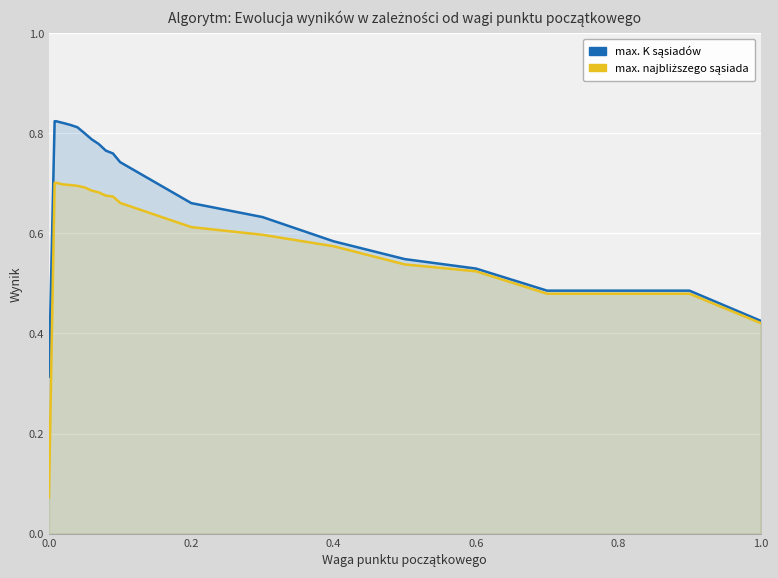

Reading left to right, transcribe all the data shown in this chart.

max. K sąsiadów: 0.3	0.8	0.8	0.8	0.8	0.8	0.8	0.8	0.8	0.8	0.8	0.7	0.7	0.6	0.6	0.5	0.5	0.5	0.5	0.5	0.4
max. najbliższego sąsiada: 0.1	0.7	0.7	0.7	0.7	0.7	0.7	0.7	0.7	0.7	0.7	0.7	0.6	0.6	0.6	0.5	0.5	0.5	0.5	0.5	0.4